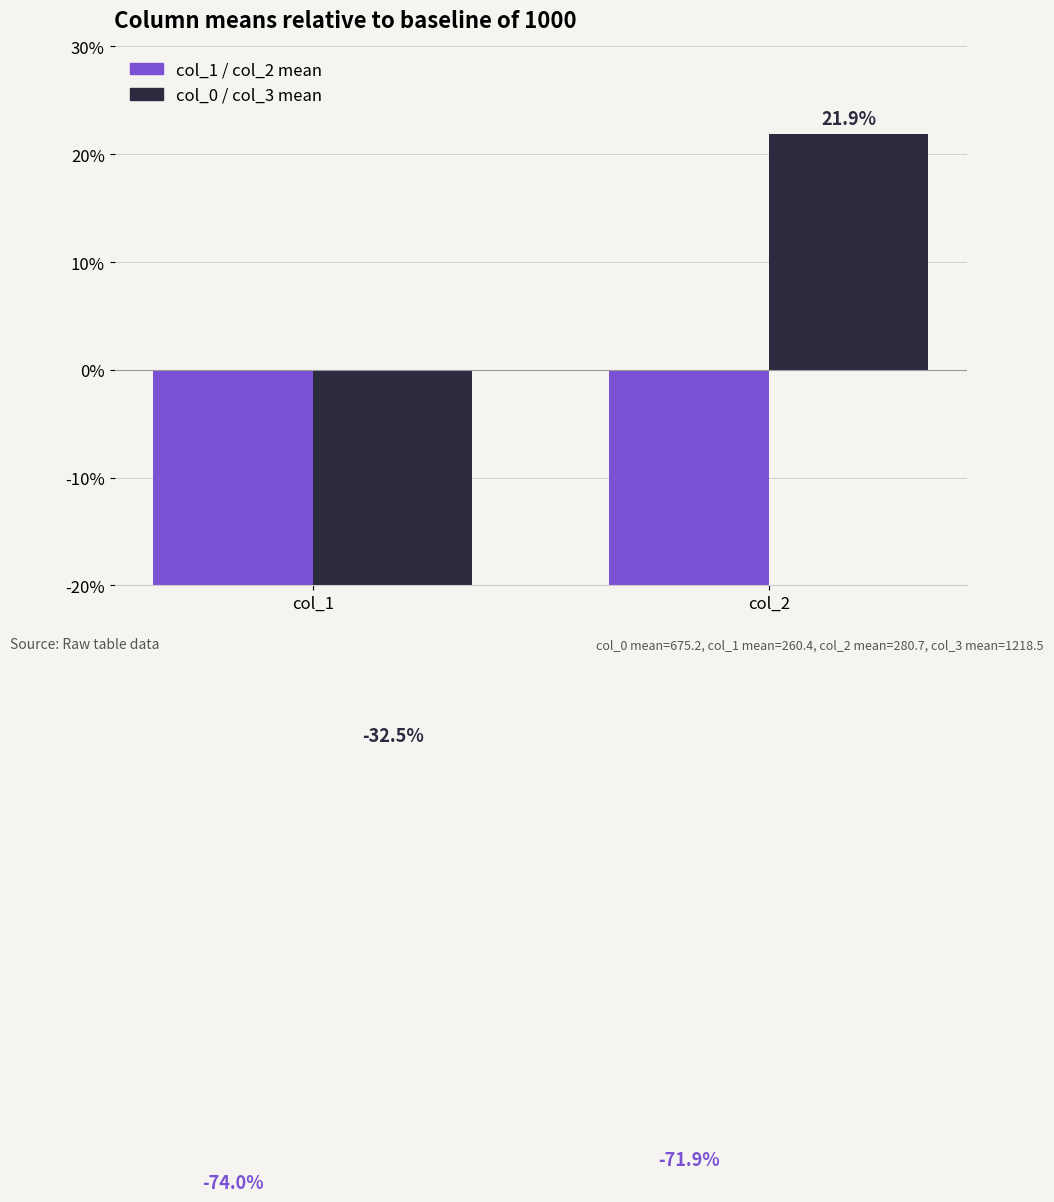

At col_1, list the series in order from largest to smallest.

col_0 & col_3 (% above 1000), col_1 (% above 1000)